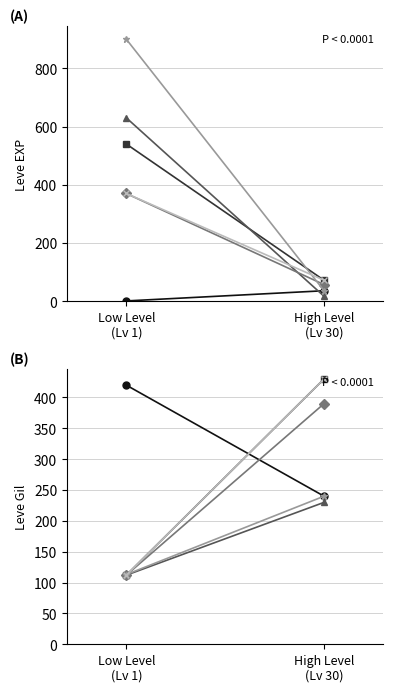

At which category is the sum across all series the highest?

High Level
(Lv 30)